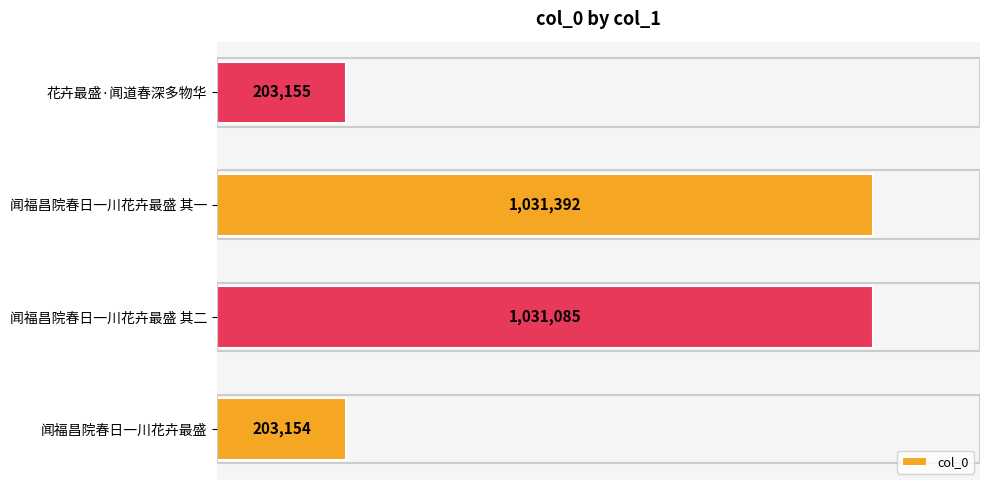

Where is the data nearest to the value 617273?

闻福昌院春日一川花卉最盛 其二